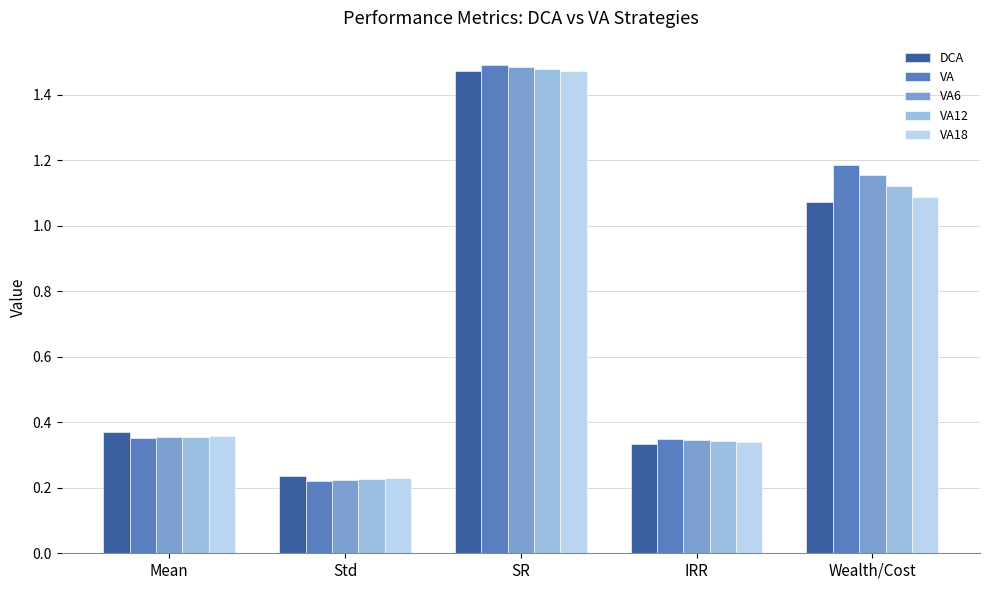

What is the sum of all DCA values?

3.5